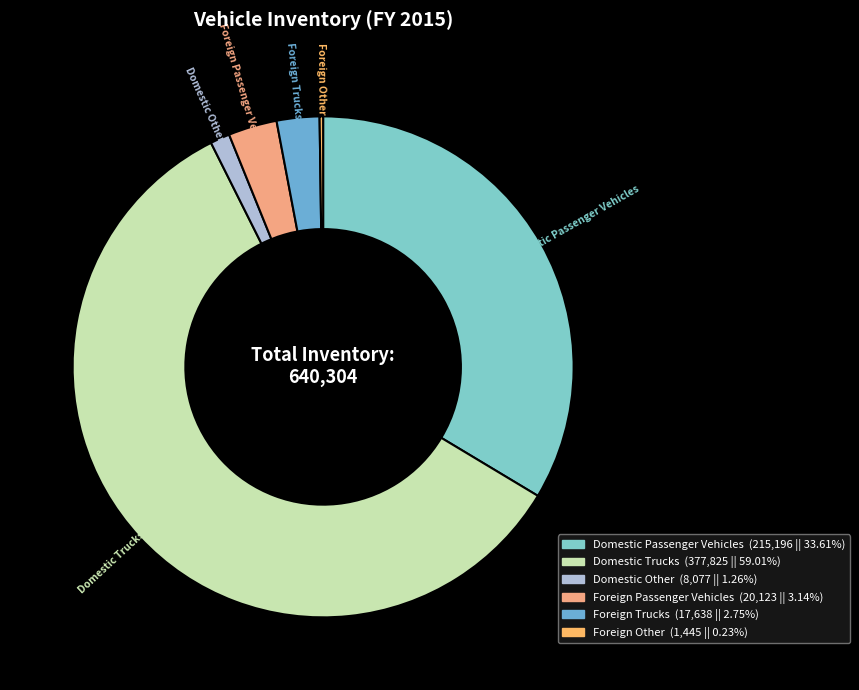

The Domestic Passenger Vehicles slice represents 25% of the pie. True or false?

False